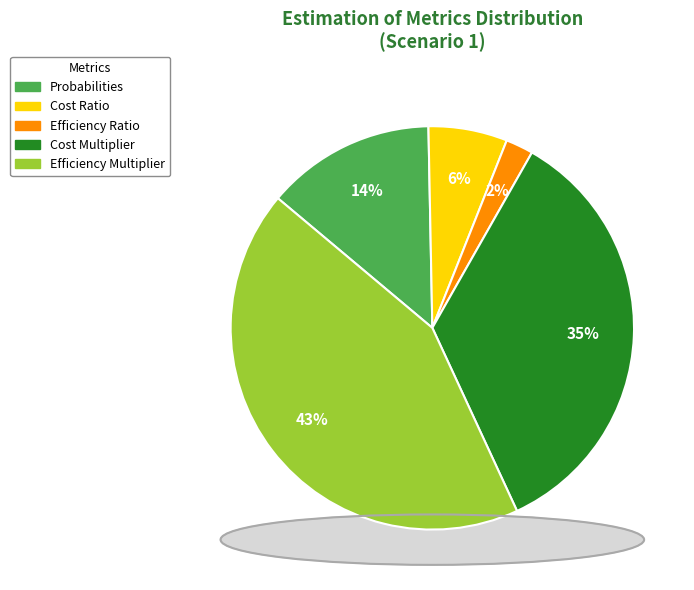

What is the change in value from Probabilities to Cost Multiplier?

+0.5